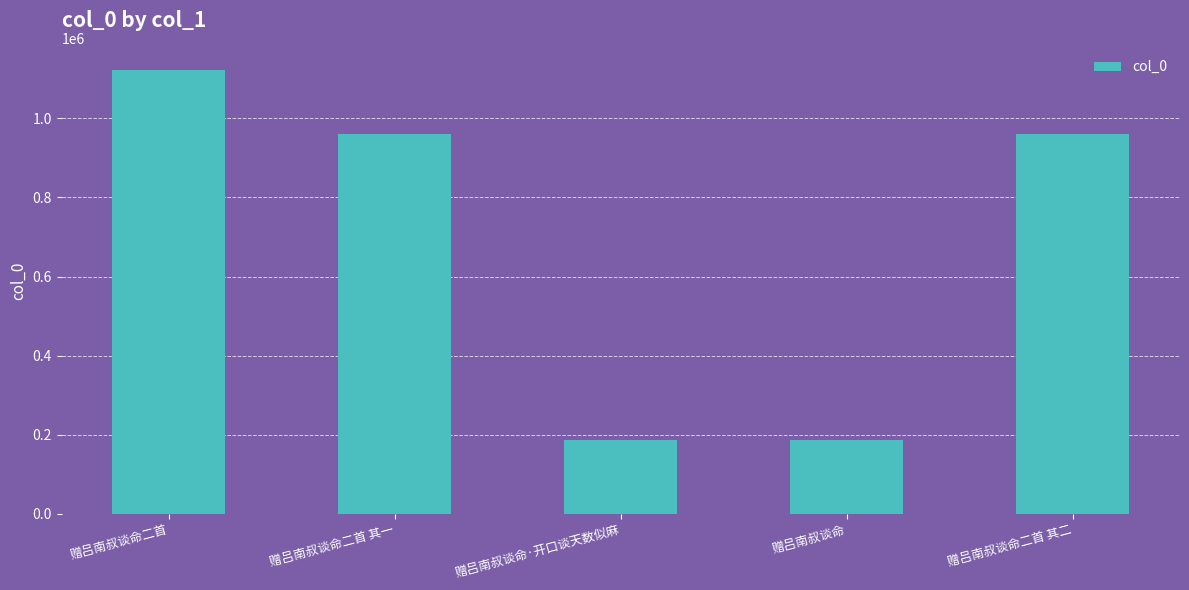

What is the change in value from 赠吕南叔谈命·开口谈天数似麻 to 赠吕南叔谈命?

-1